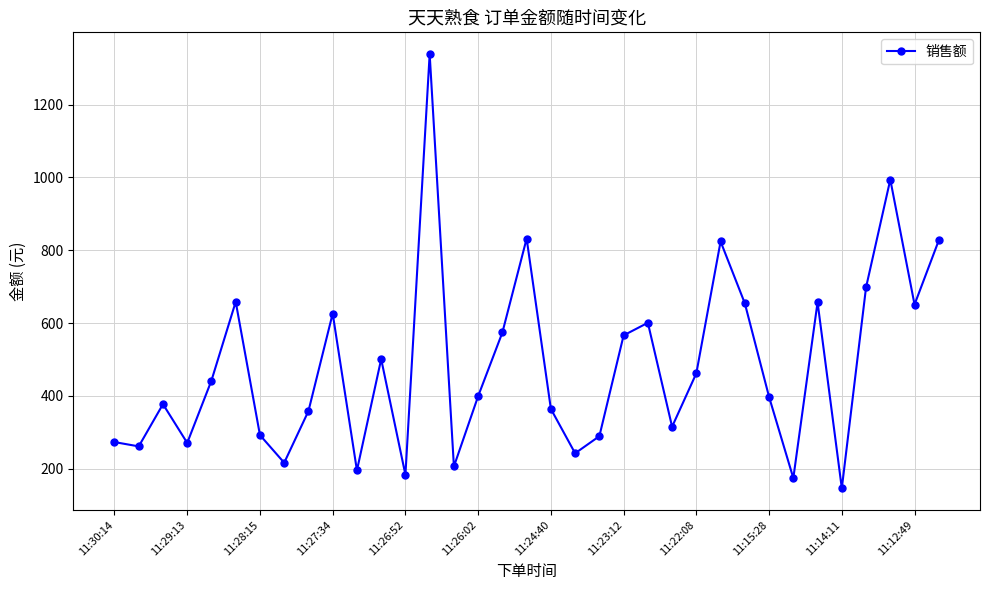

What is the maximum value shown in the chart?

1339.0